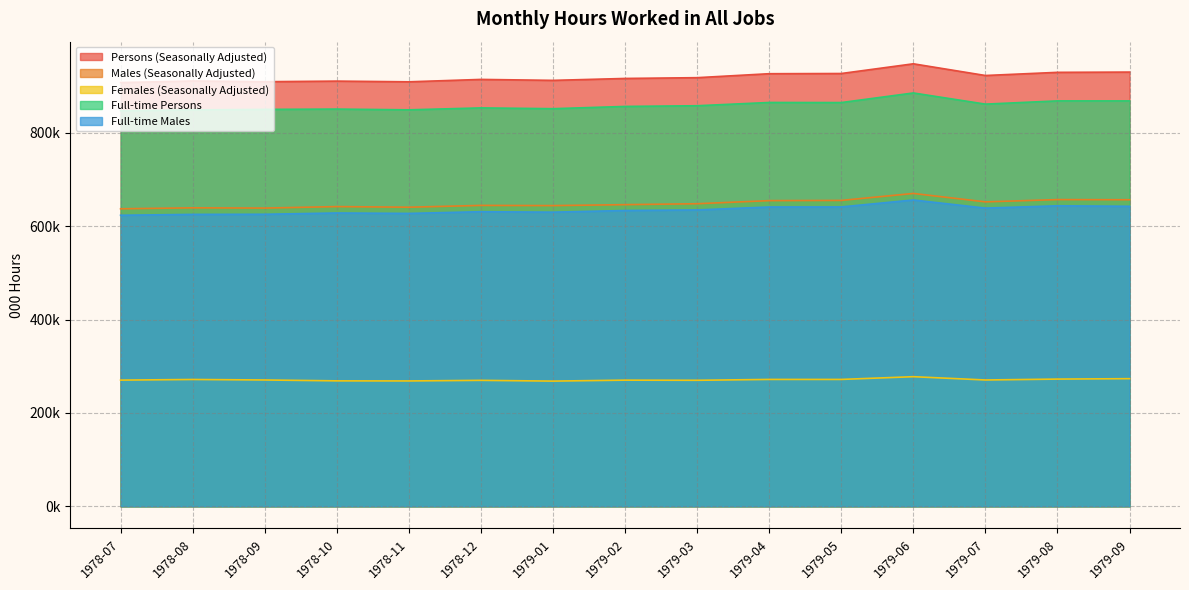

True or false: Persons (Seasonally Adjusted) and Full-time Persons cross at least once.

False